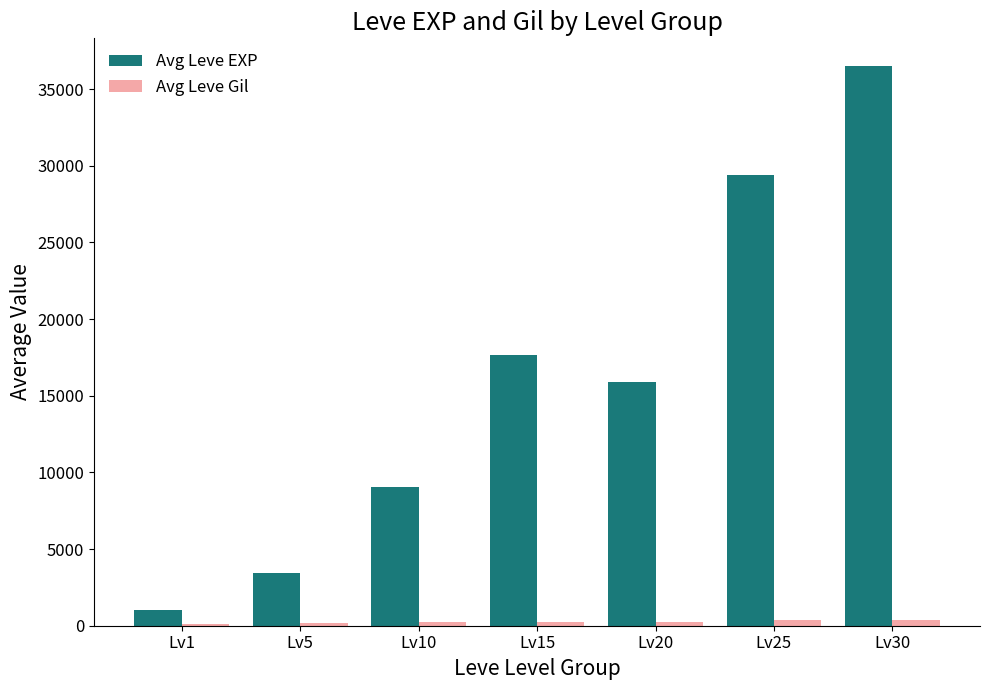

At which category is the sum across all series the highest?

Lv30